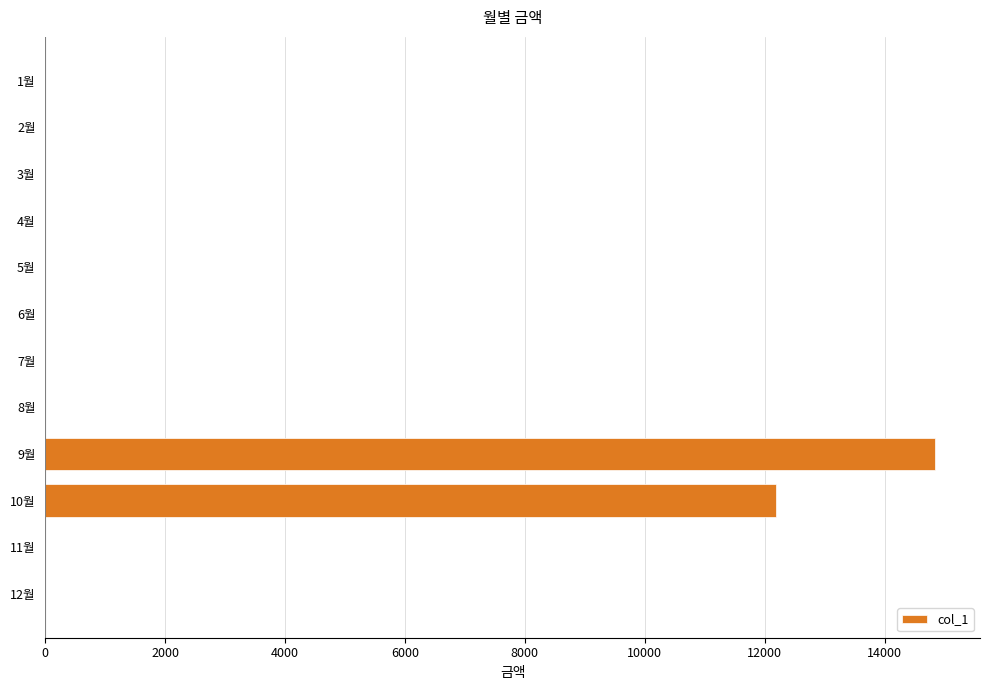

Does the chart contain stacked bars?

No